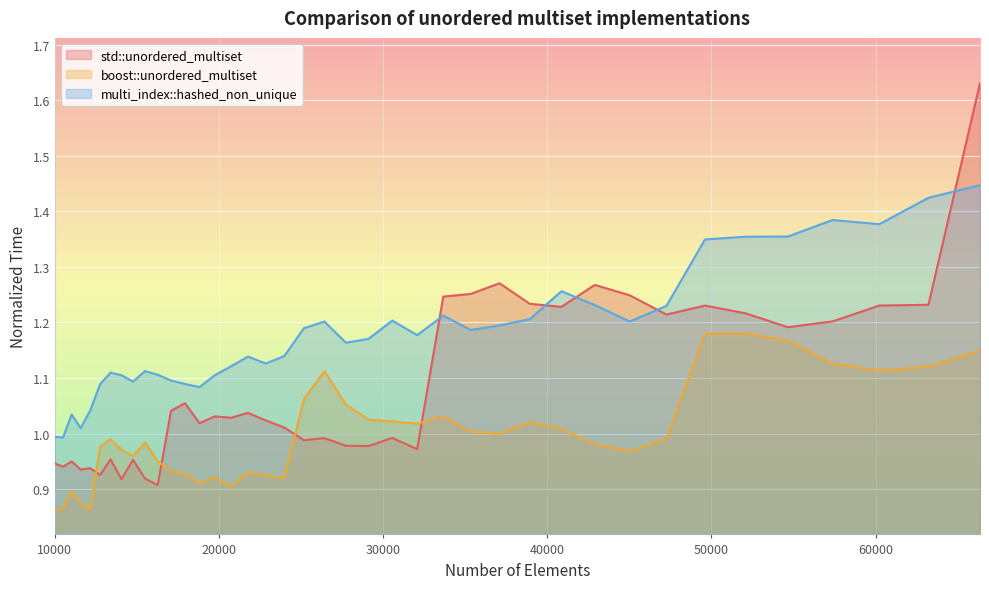

How many lines are shown in the chart?

3